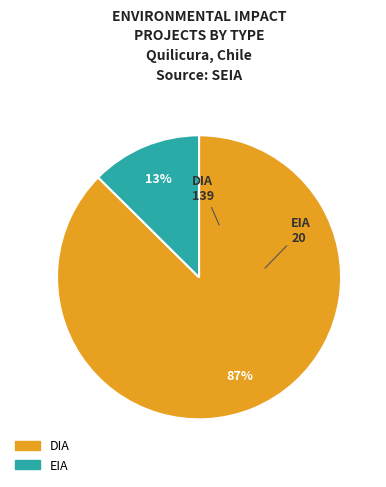

True or false: DIA accounts for 94% of the total.

False